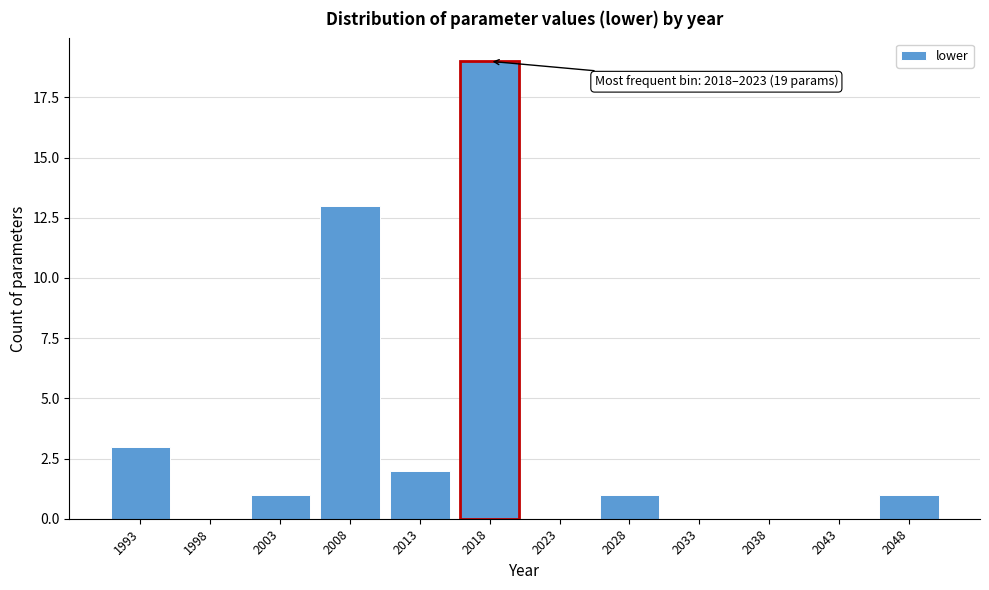

Reading right to left, what are all the values shown in this chart?

2048=1	2043=0	2038=0	2033=0	2028=1	2023=0	2018=19	2013=2	2008=13	2003=1	1998=0	1993=3